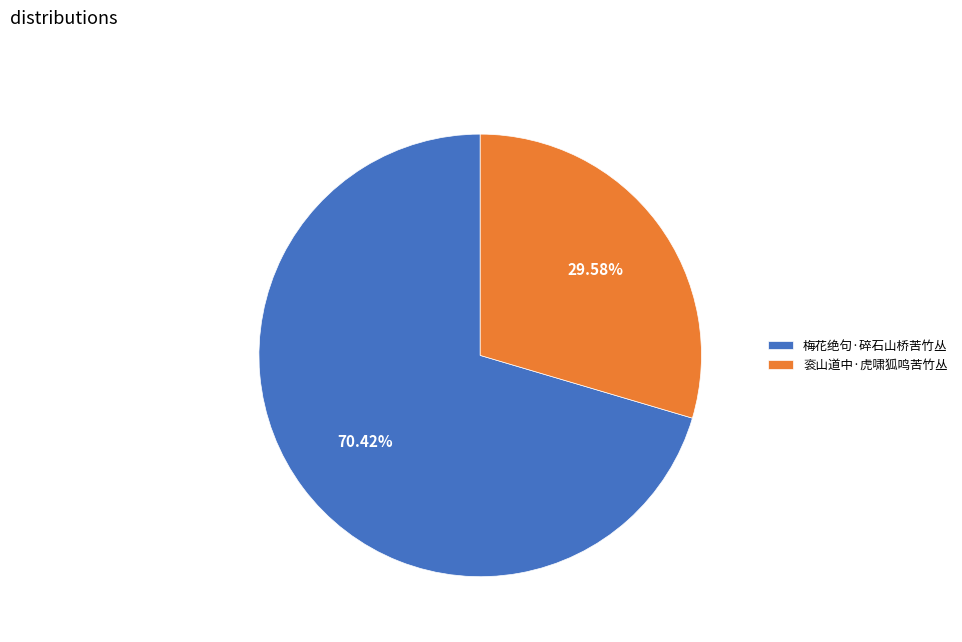

True or false: 衮山道中·虎啸狐鸣苦竹丛 accounts for 30% of the total.

True